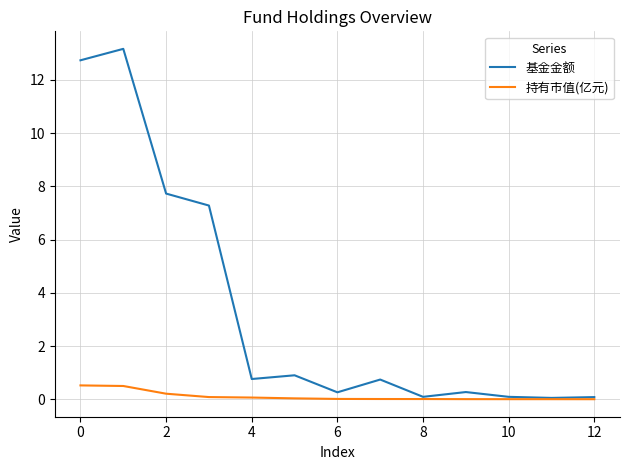

Which series has the largest range (max minus min)?

基金金额